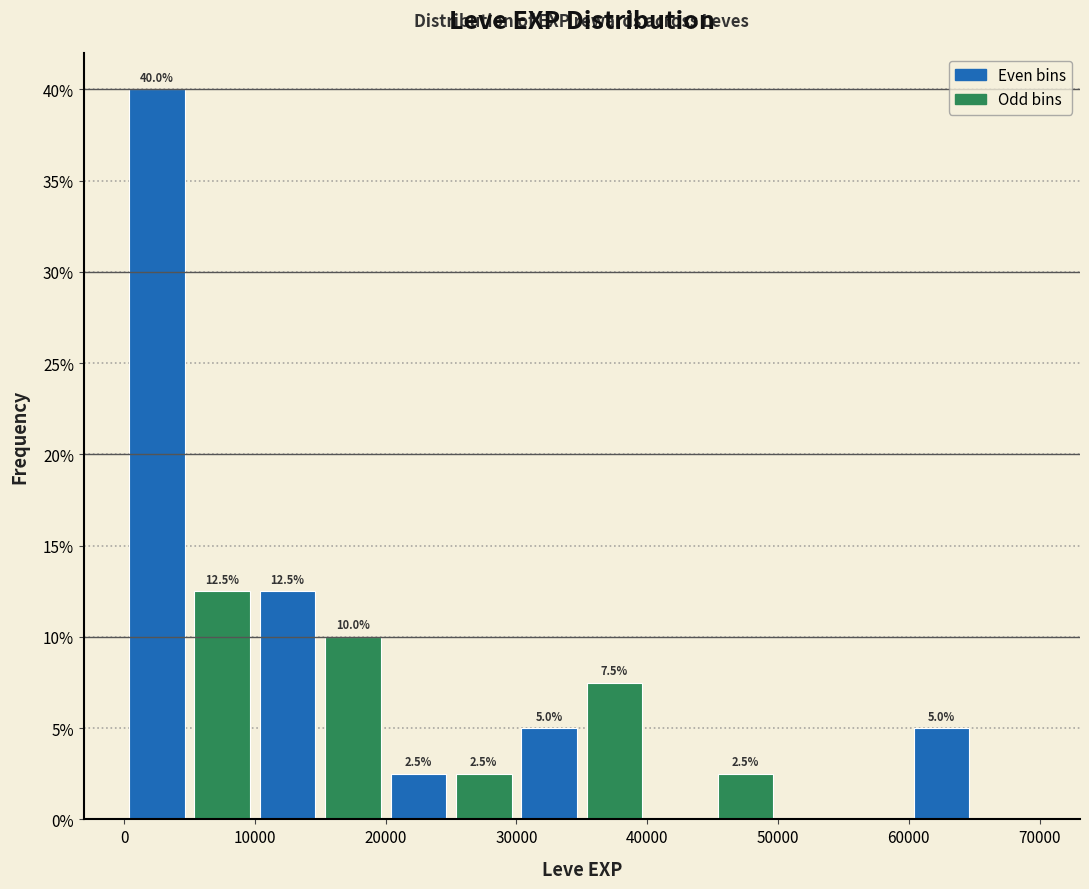

Over which range of the x-axis is the bar tallest?

0 to 5000